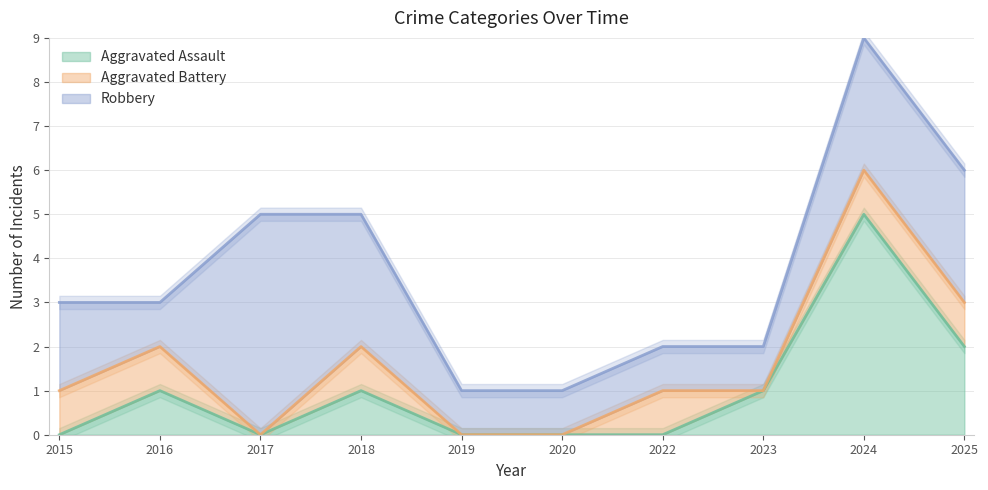

True or false: Robbery and Aggravated Battery cross at least once.

False